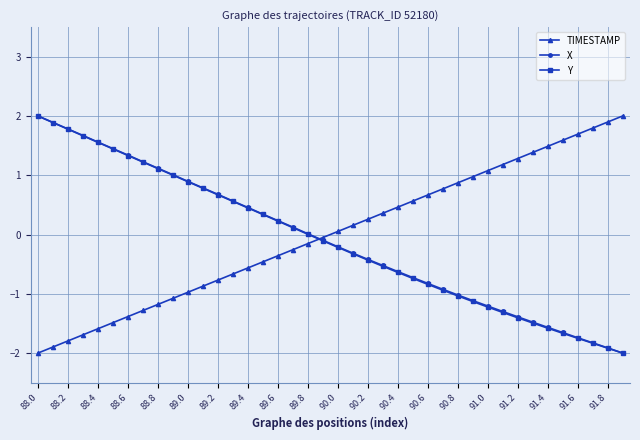

What is the value of the Y point at the 1st from the left?

2.0